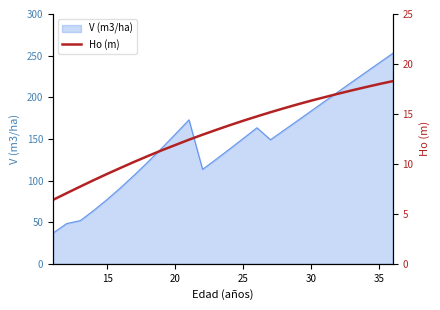

How many data points are above 13?

14